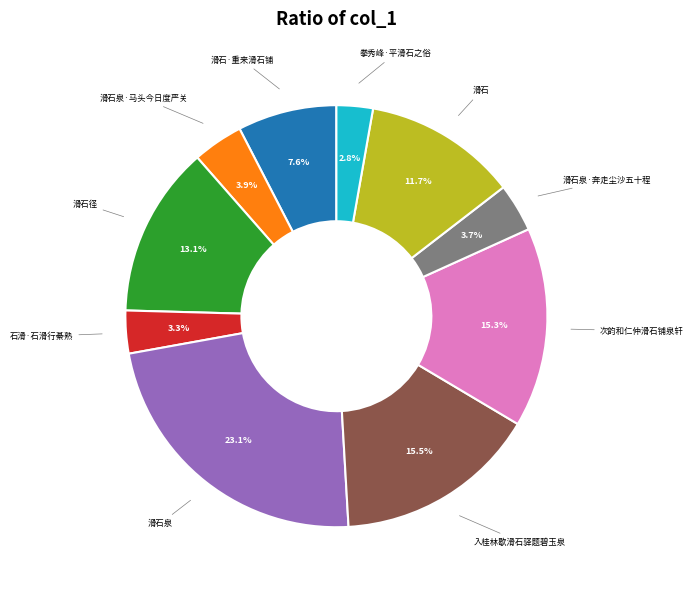

Is there a majority slice in this chart?

No